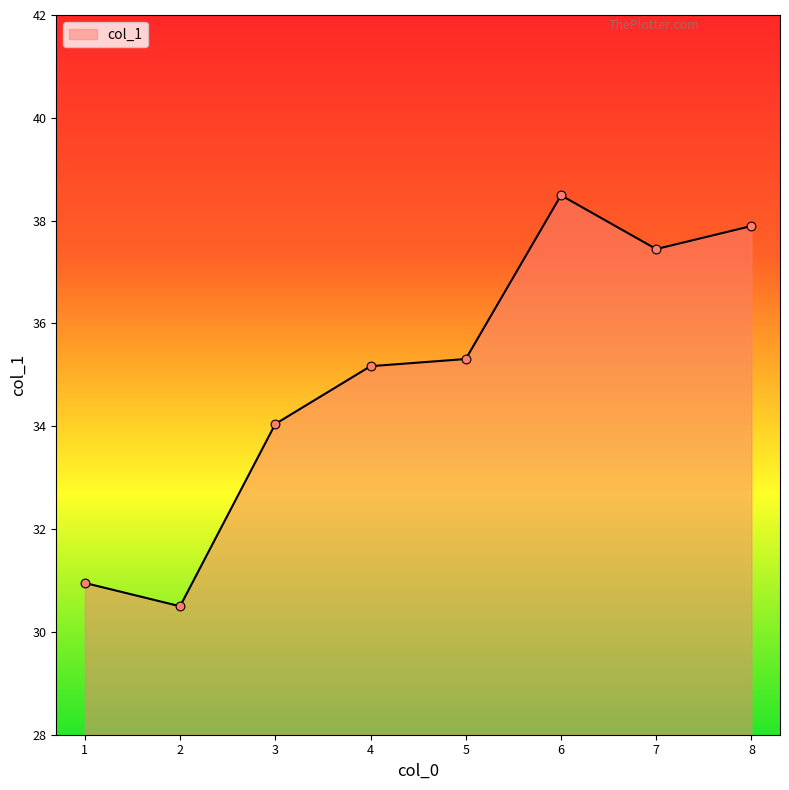

Approximately how many times larger is the value at 1 compared to 4?

0.9